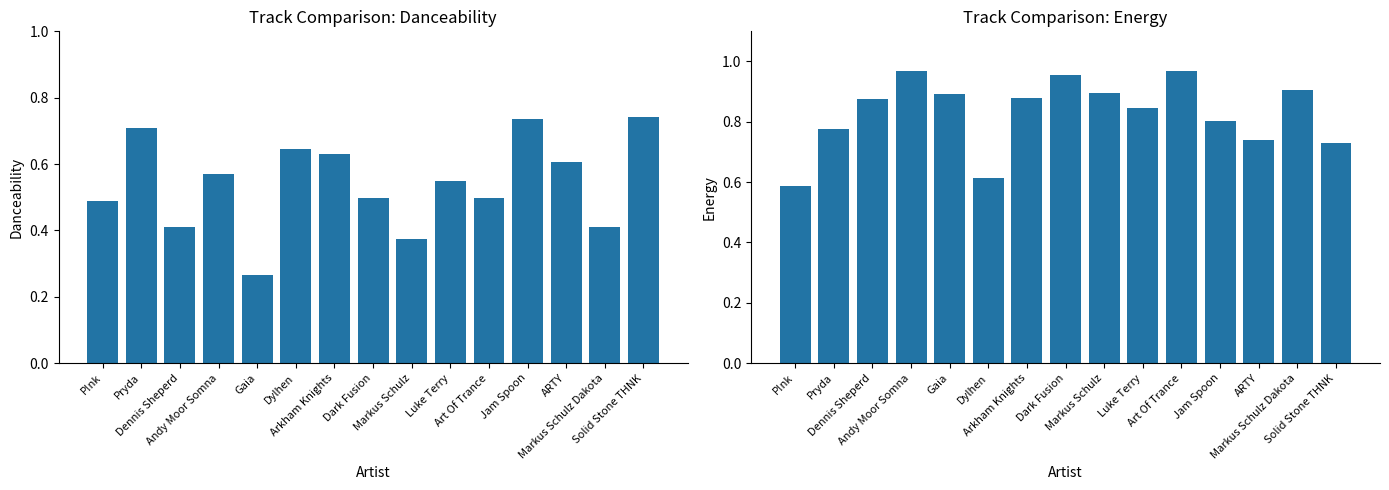

What is the greatest value displayed?

1.0